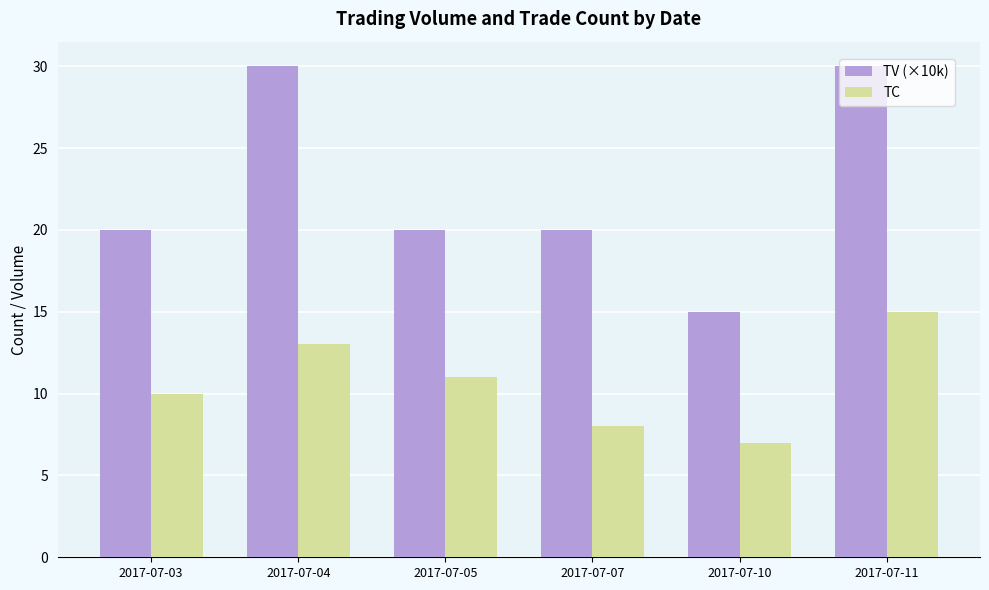

Rank the series by their average value, from highest to lowest.

TV (×10k), TC